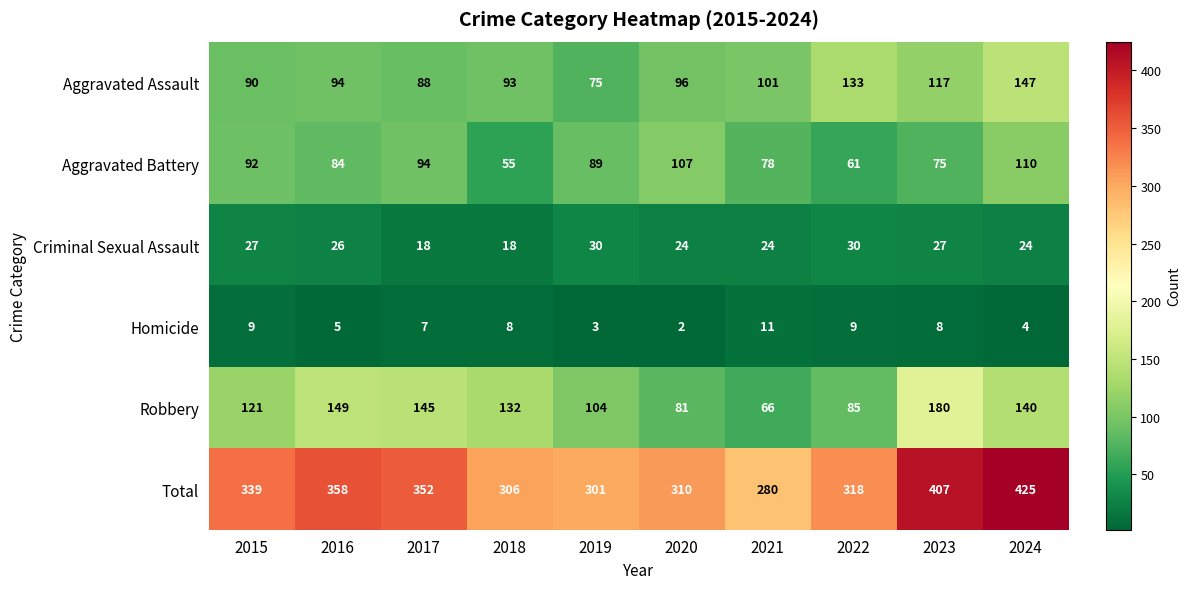

Which series changed the most between 2017 and 2024?

Total